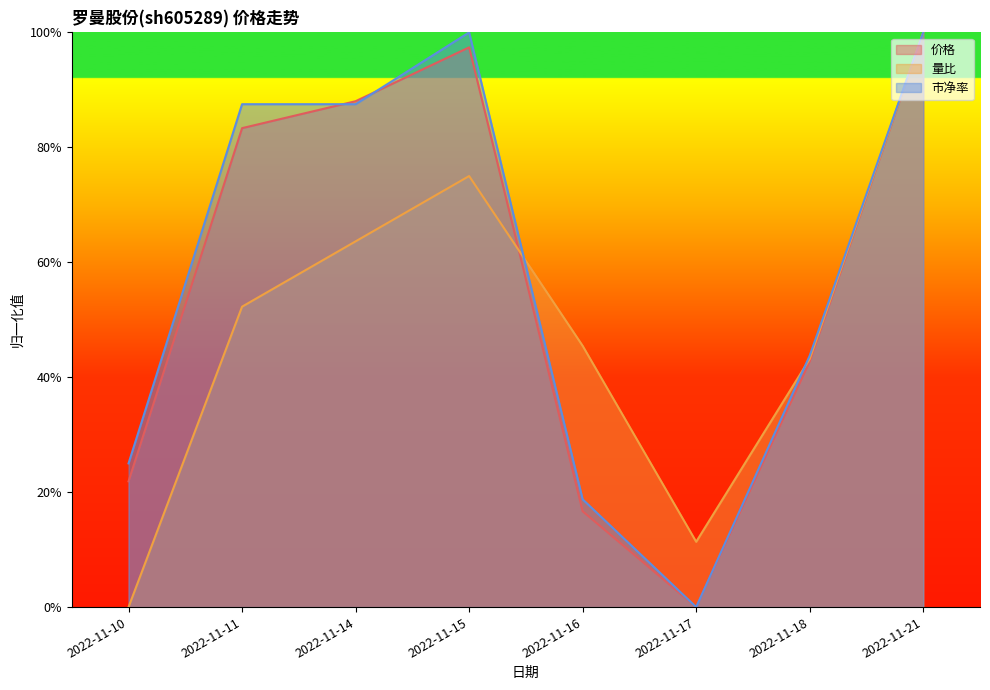

Reading right to left, extract all data points from this chart.

价格: 100.0	42.7	0.0	16.7	97.4	88.0	83.3	21.9
量比: 100.0	43.2	11.4	45.5	75.0	63.6	52.3	0.0
市净率: 100.0	43.8	0.0	18.8	100.0	87.5	87.5	25.0